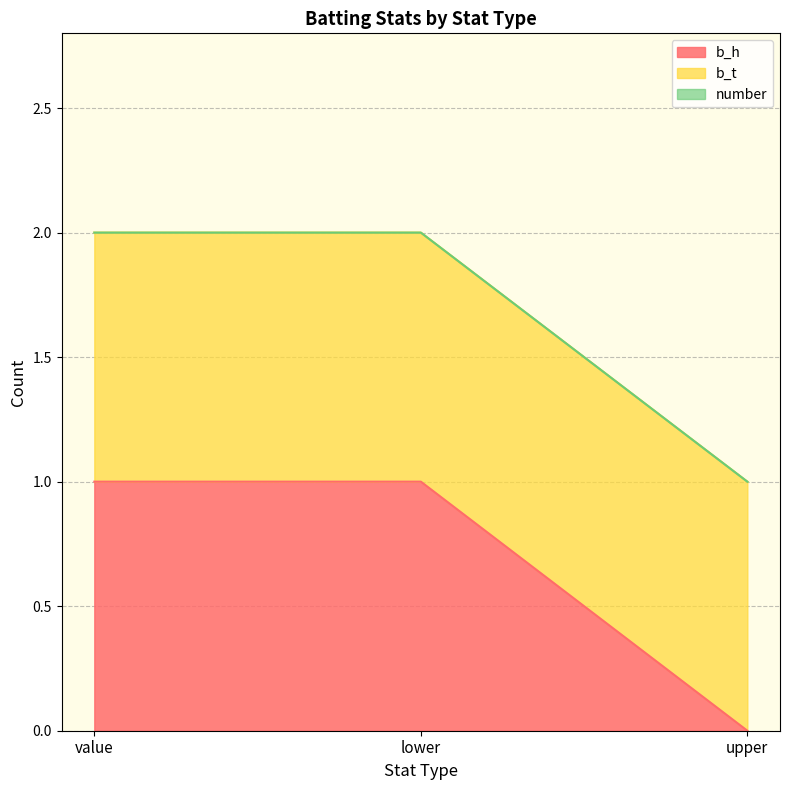

Reading left to right, extract all data points from this chart.

b_h: 1	1	0
b_t: 1	1	1
number: 0	0	0